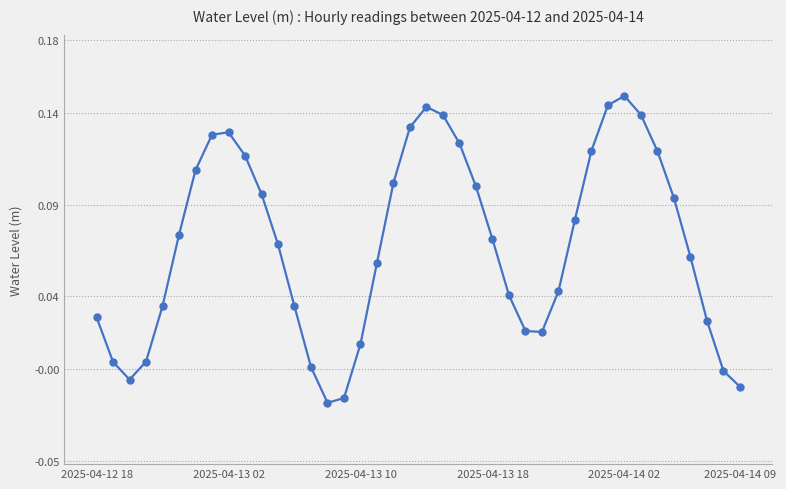

True or false: the data has more than 1 interior local peaks.

True